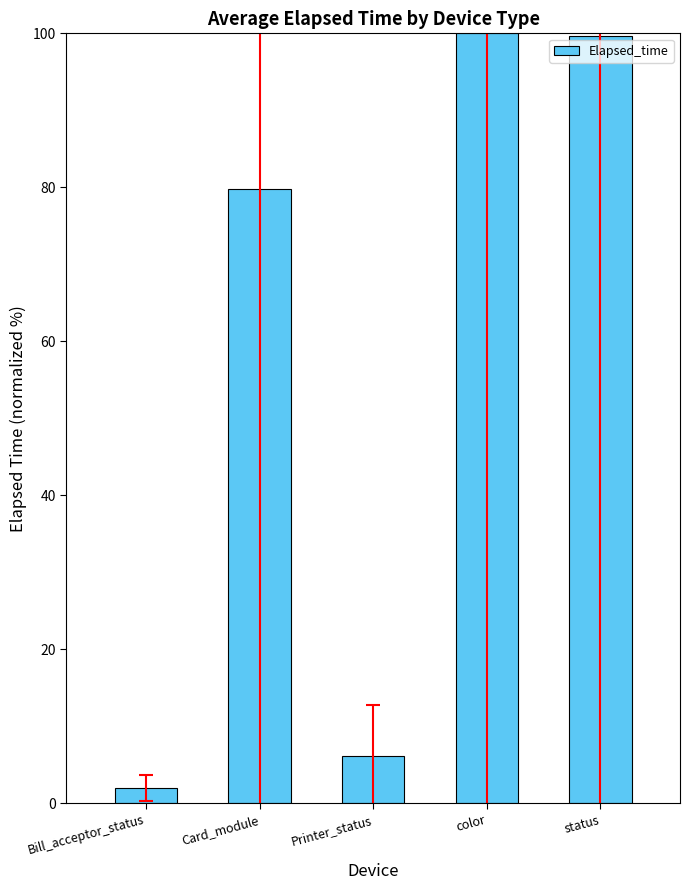

What position from the right is Printer_status?

3